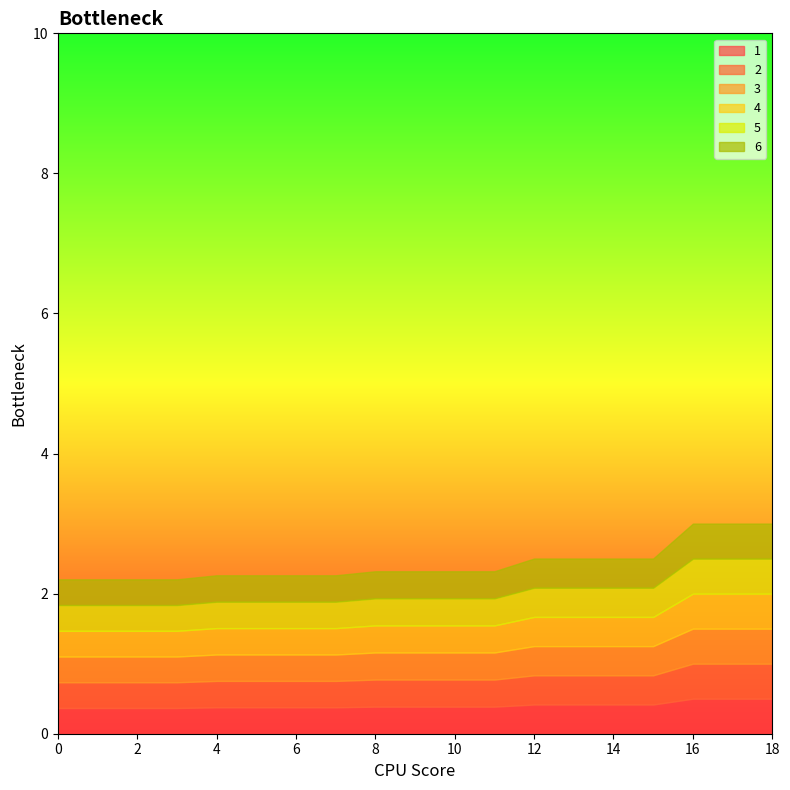

At which category does 1 reach its first local peak?

4